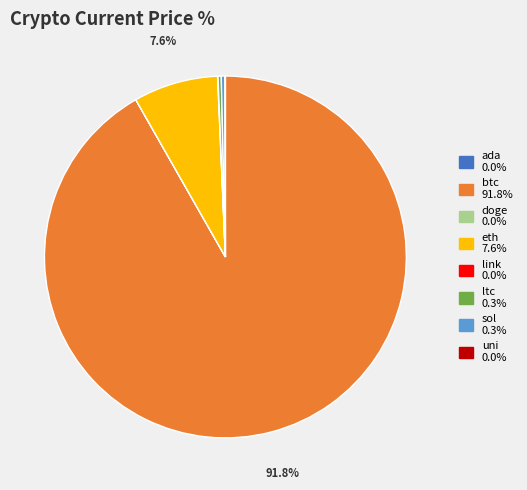

Is there a majority slice in this chart?

Yes